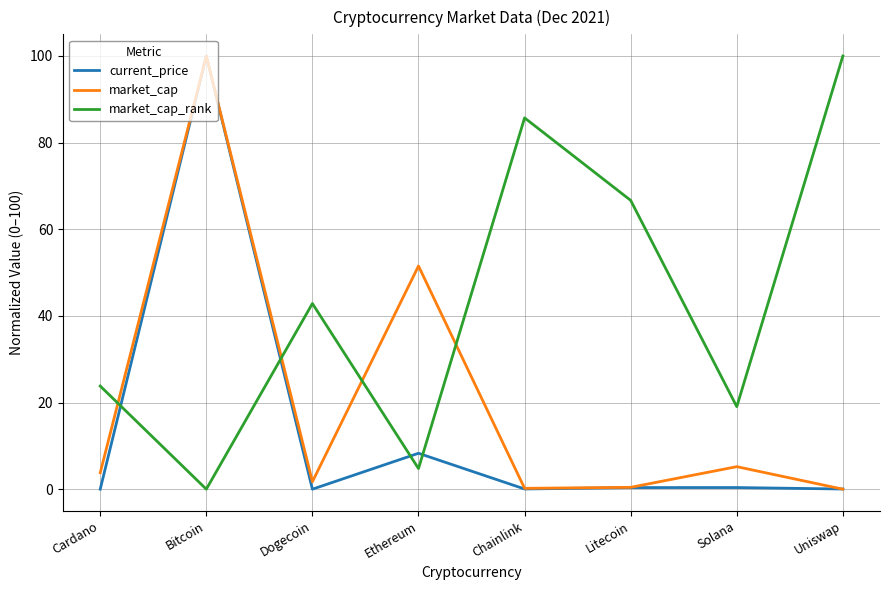

The value of market_cap_rank at Cardano is 40.3. True or false?

False